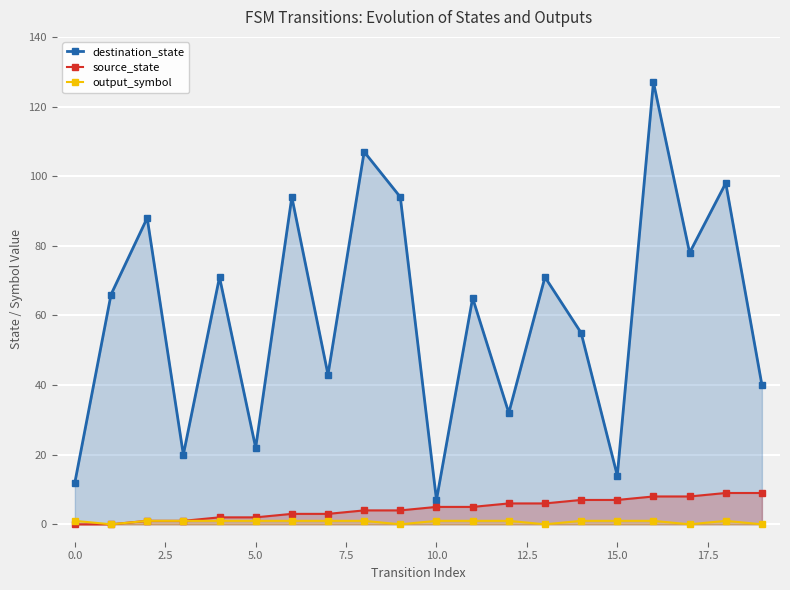

Is it true that output_symbol equals 1 at 15.0?

True